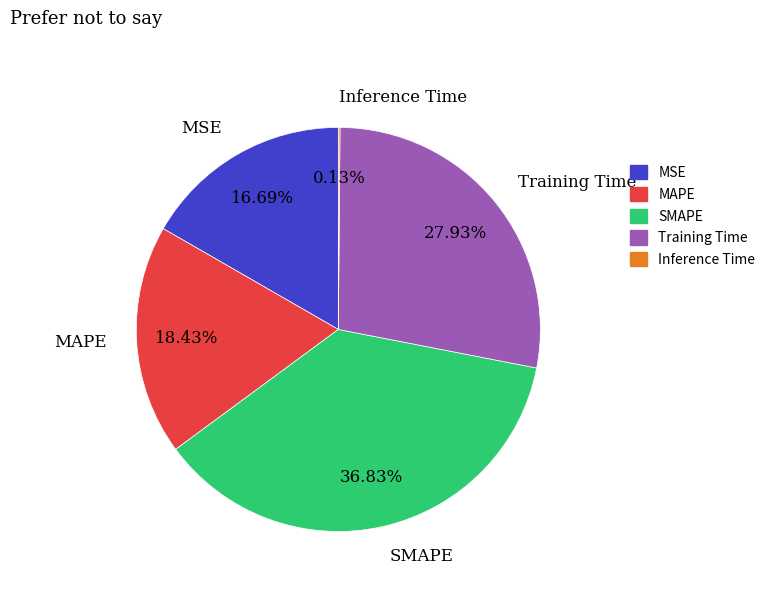

Which category has the biggest portion of the pie?

SMAPE